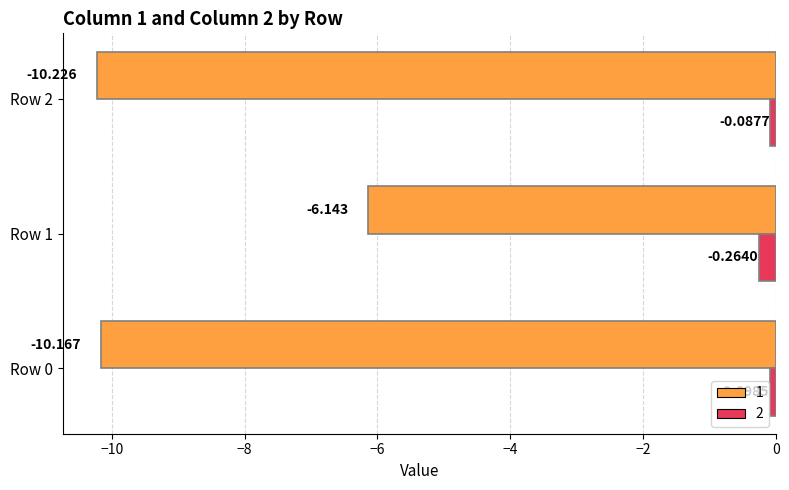

How many data points does each series have?

3